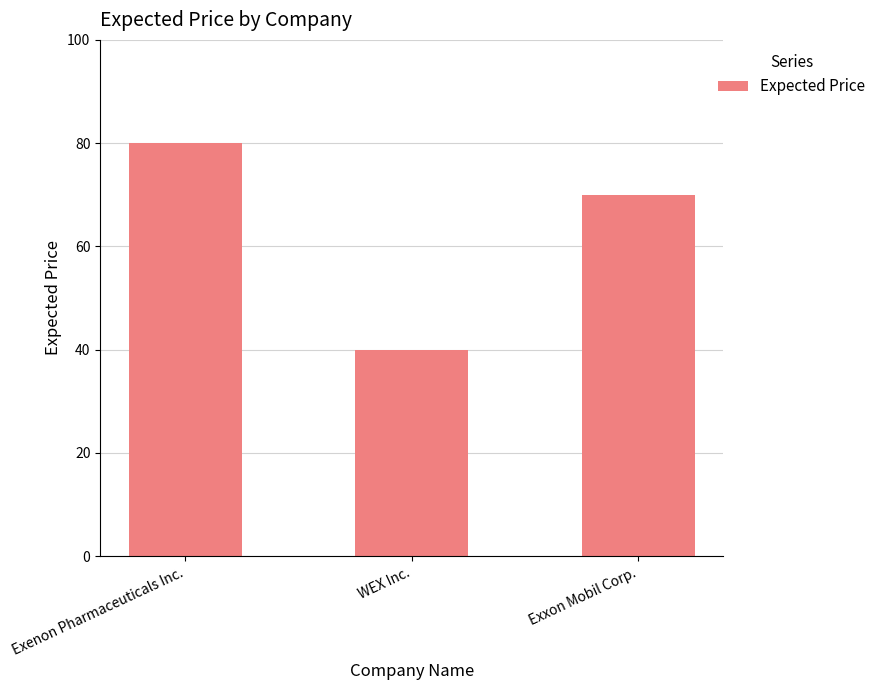

At which category does the chart reach its minimum across all series?

WEX Inc.